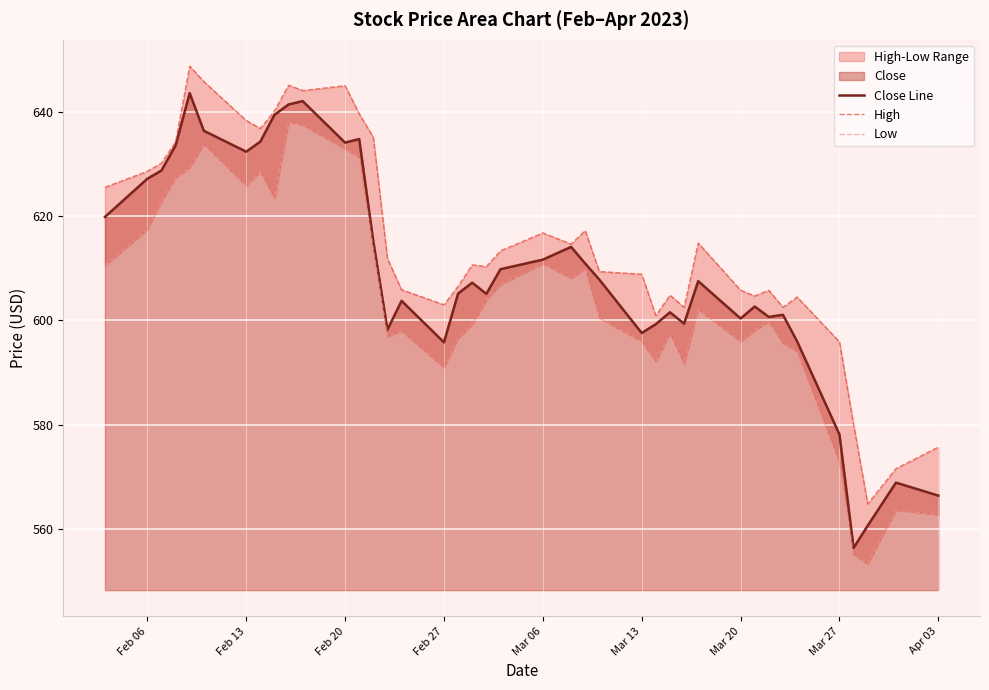

The Close Line series shows 292.6 at Feb 13. True or false?

False